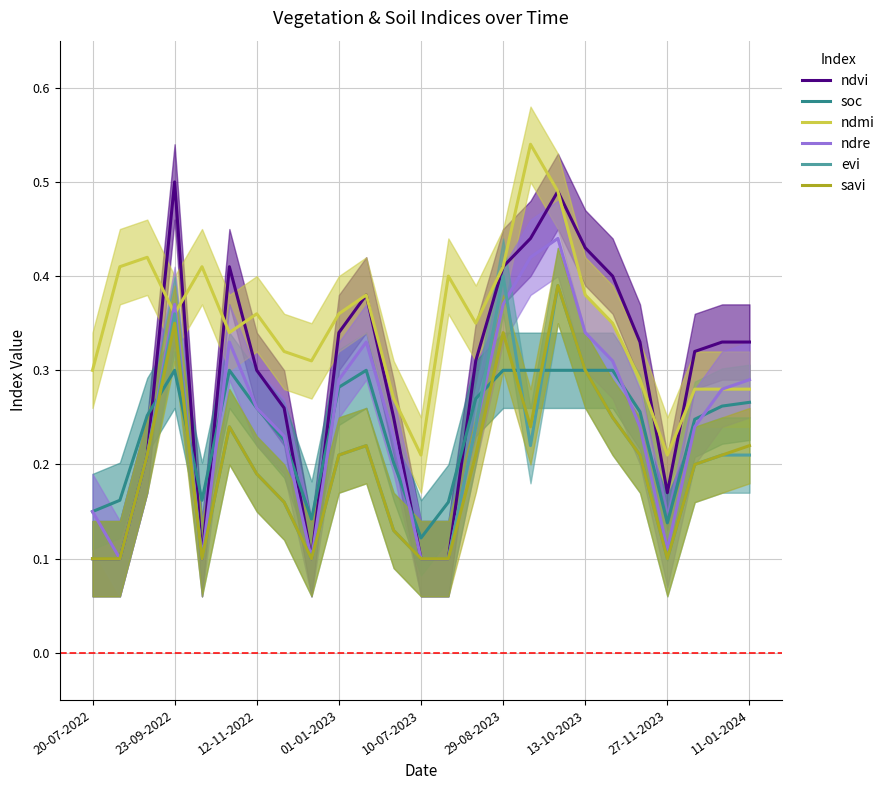

Is the value of ndre at 27-11-2023 greater than the value of ndvi at 01-01-2023?

No